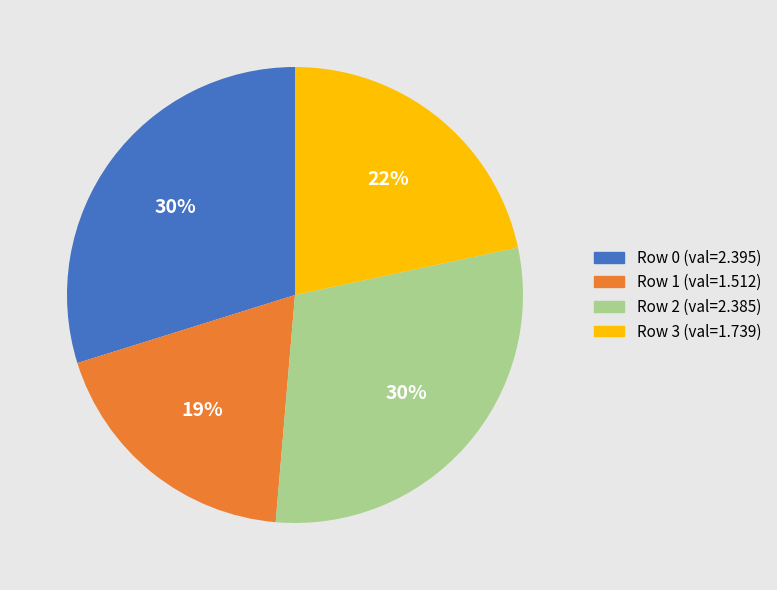

Is there a majority slice in this chart?

No